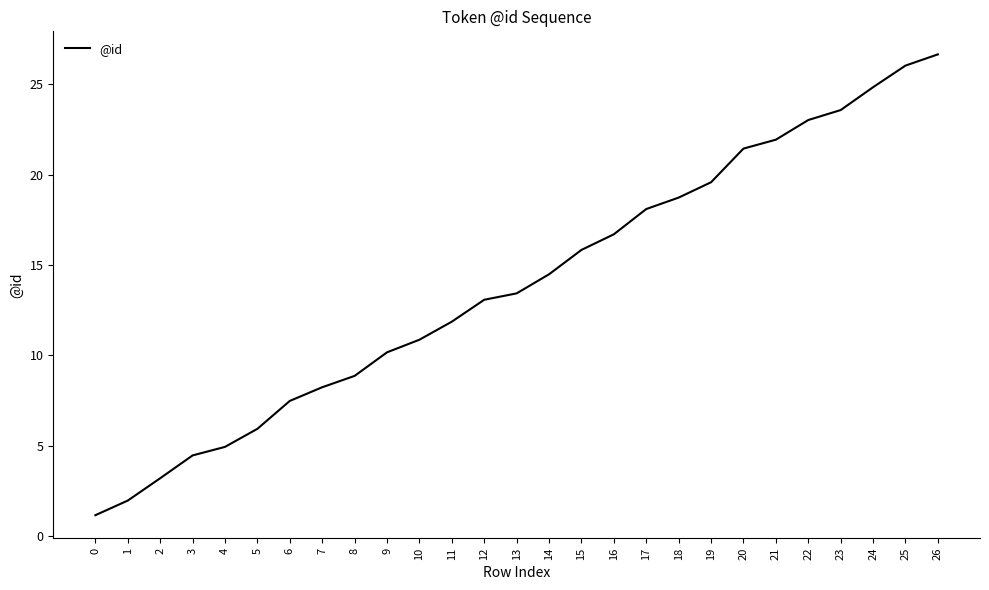

What is the difference between the values at 1 and 3?

2.5